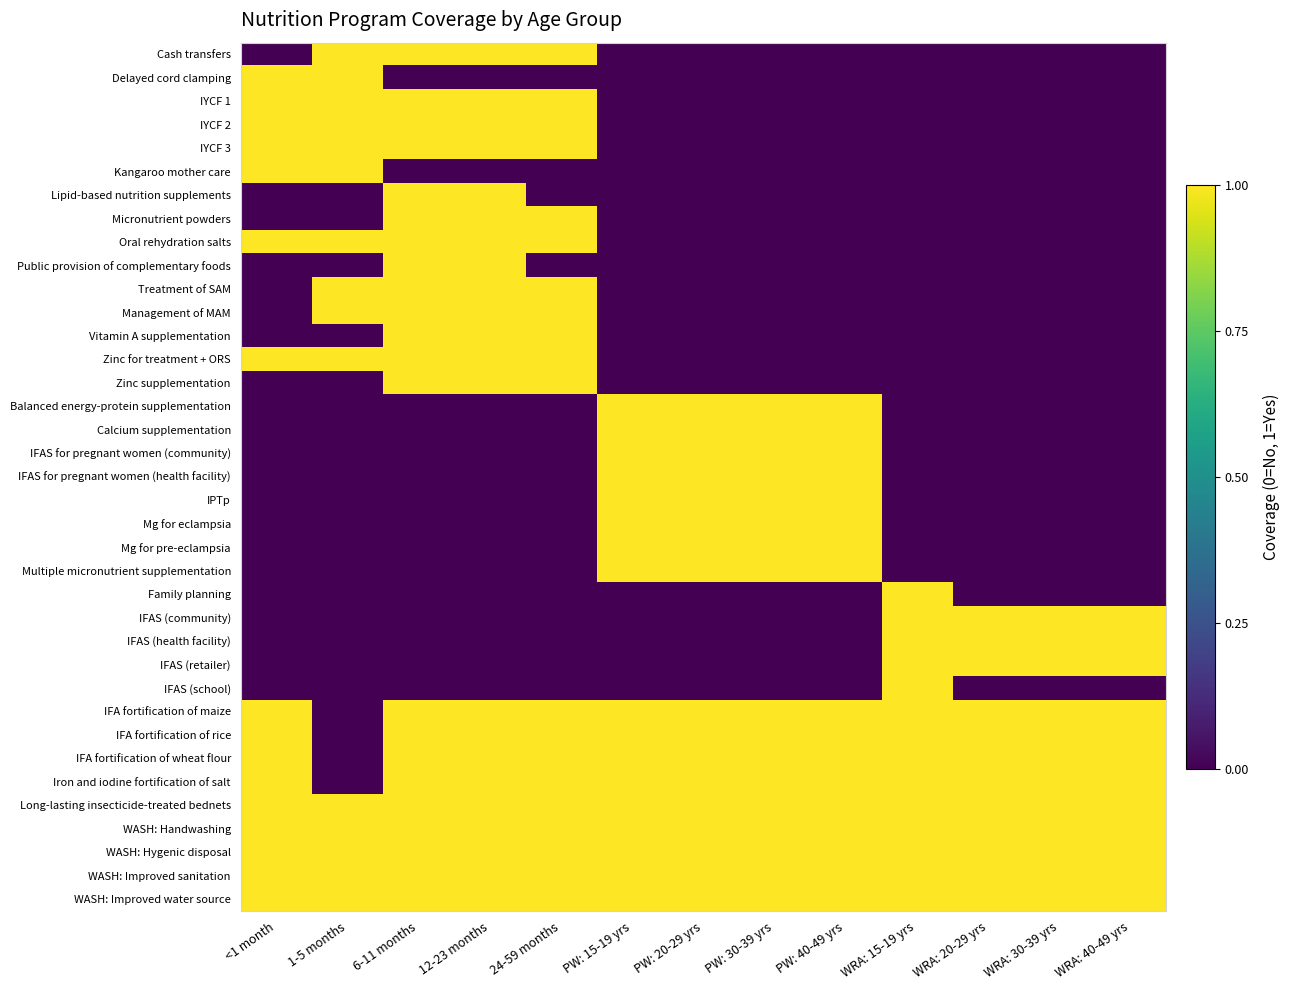

What is the total value across all series at 6-11 months?

22